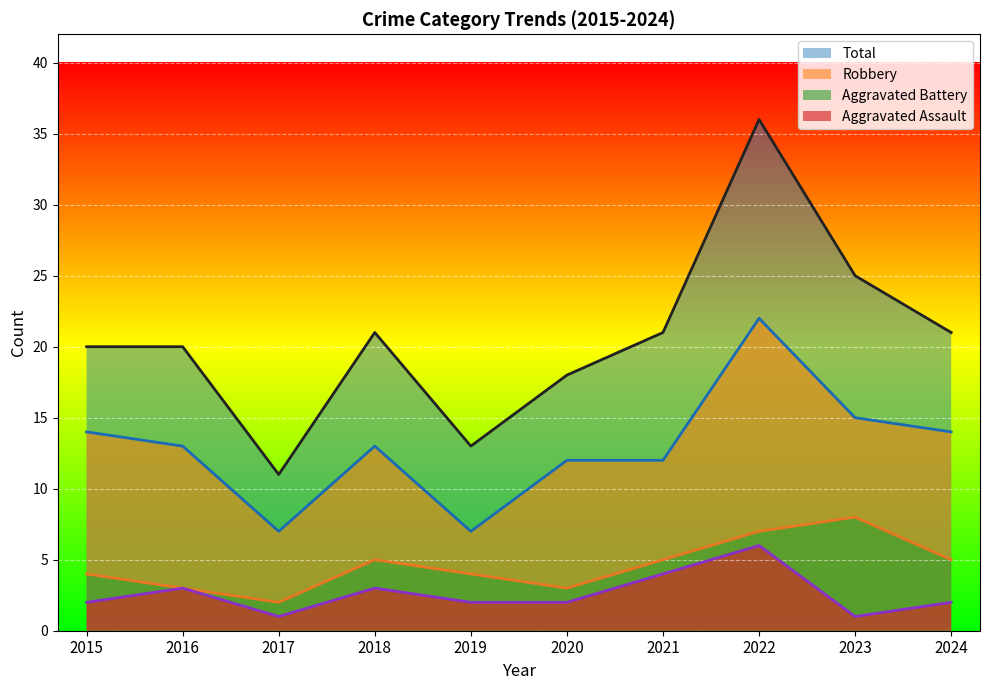

At which category does Aggravated Assault reach its first local valley?

2017